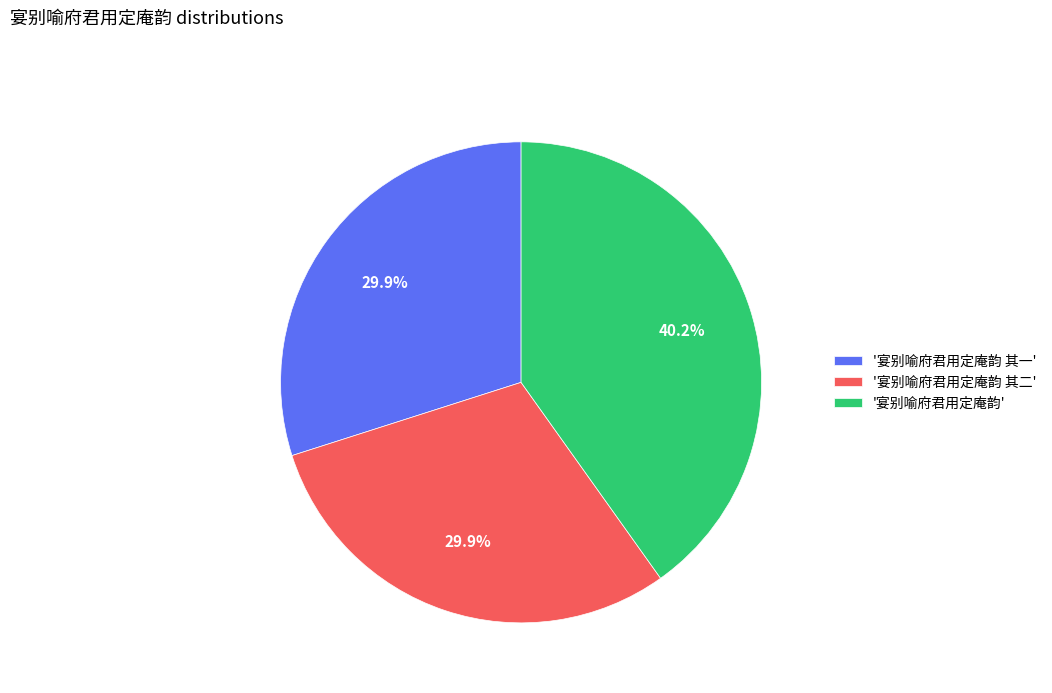

Does any single category account for the majority?

No